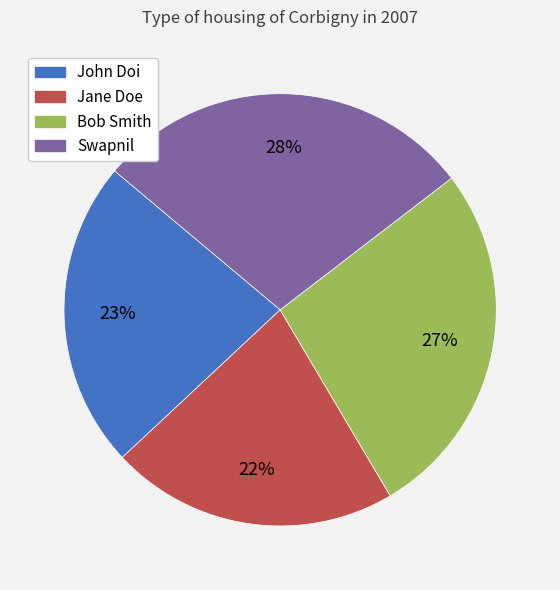

To the nearest percent, what percentage of the pie is Swapnil?

28%